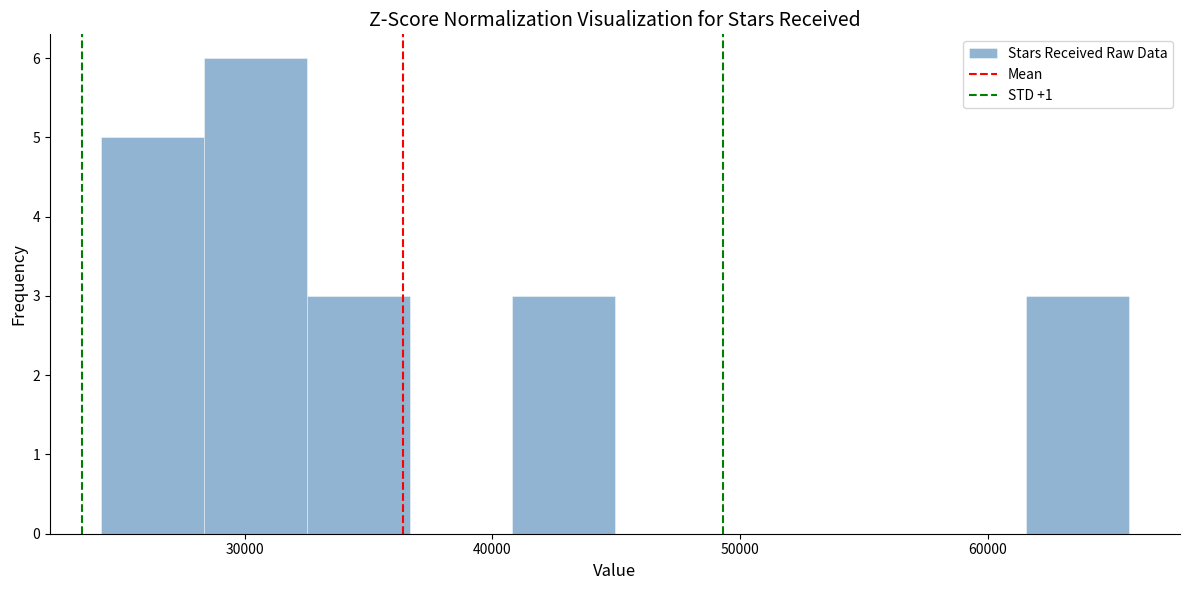

Reading left to right, list every bar in this chart as the range it spans on the x-axis followed by its height. Neither the bar edges nor the heights are printed on the chart, so give them approximately, as read against the axes.

24000 to 28000: 5
28000 to 33000: 6
33000 to 37000: 3
37000 to 41000: 0
41000 to 45000: 3
45000 to 49000: 0
49000 to 53000: 0
53000 to 57000: 0
57000 to 62000: 0
62000 to 66000: 3